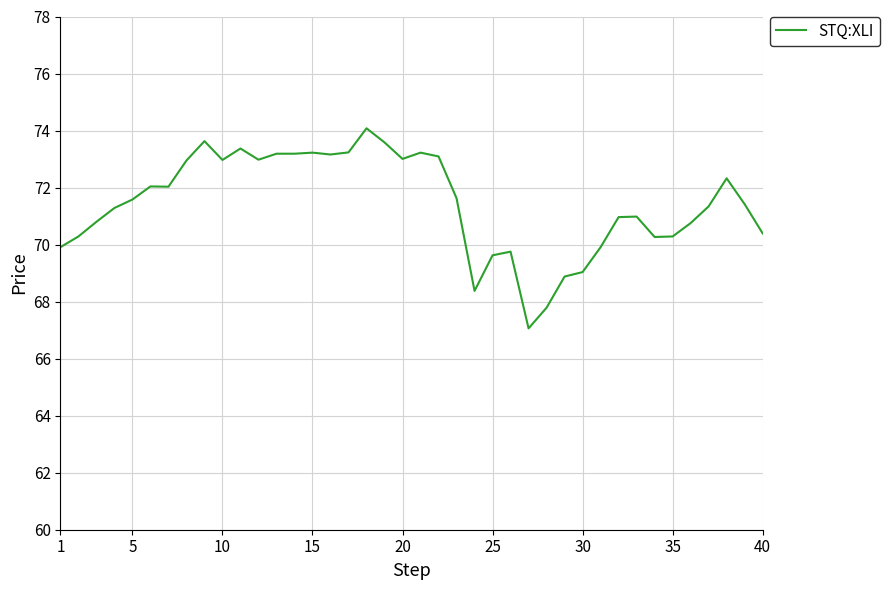

What is the greatest value displayed?

74.1